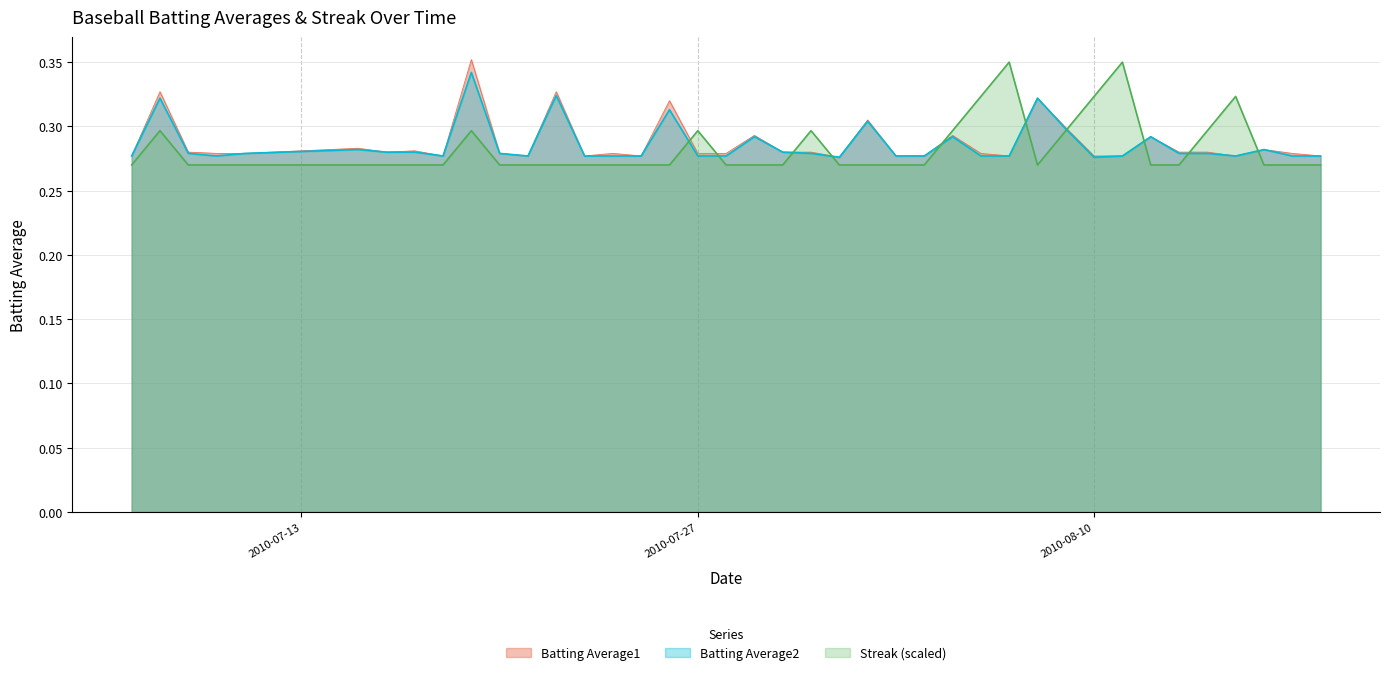

How many lines are shown in the chart?

3